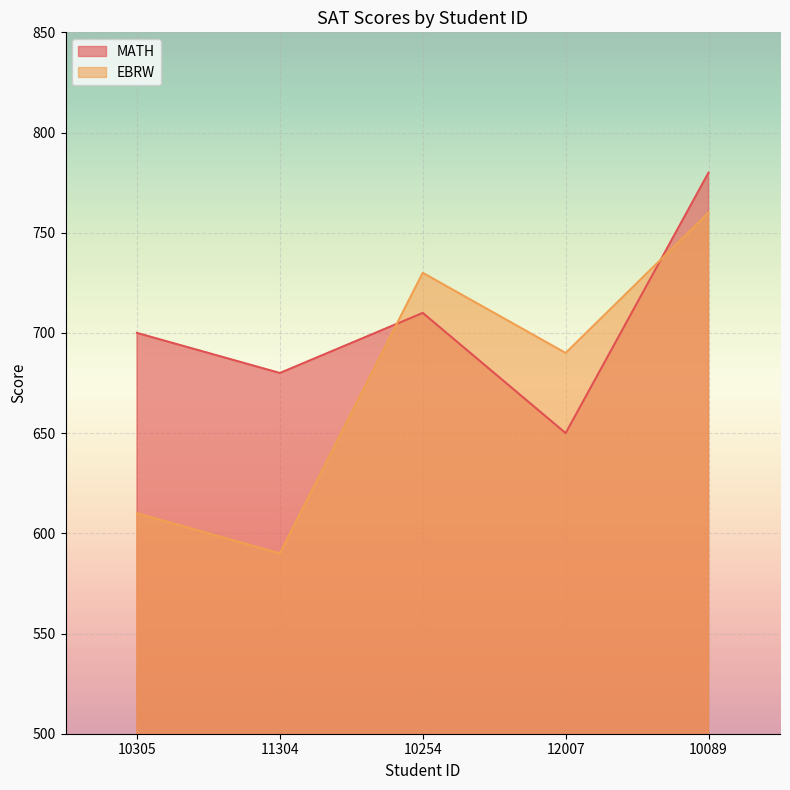

At 10305, list the series in order from smallest to largest.

EBRW, MATH